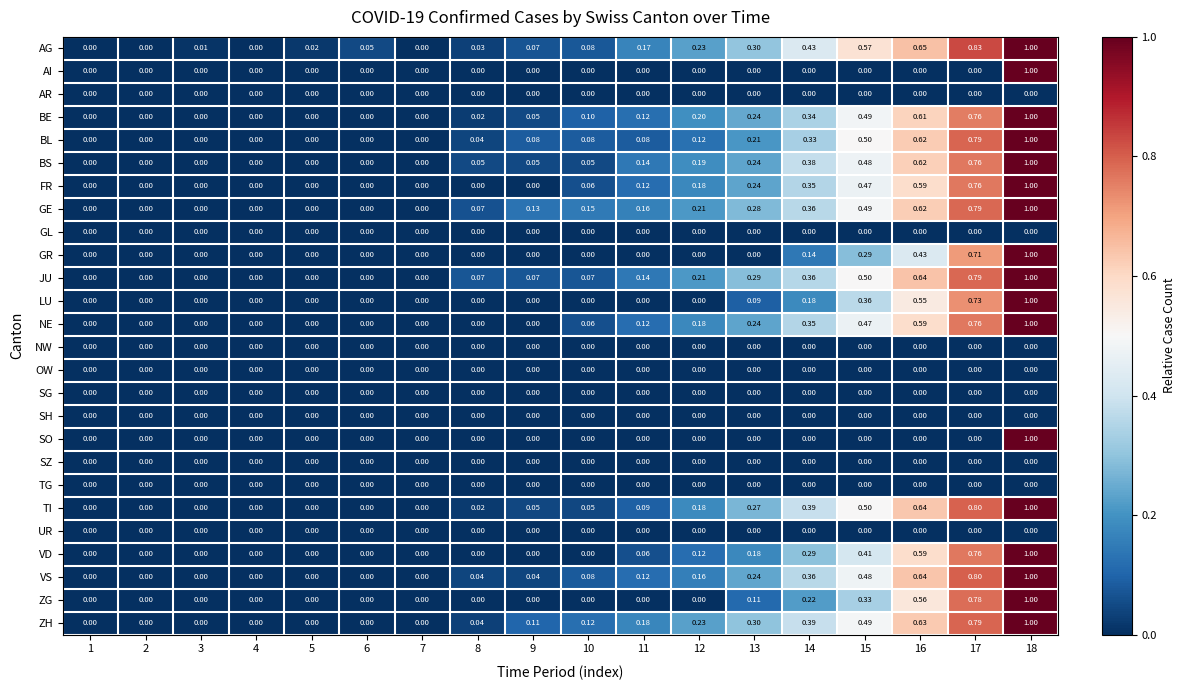

Which series has the largest total across all categories?

AG